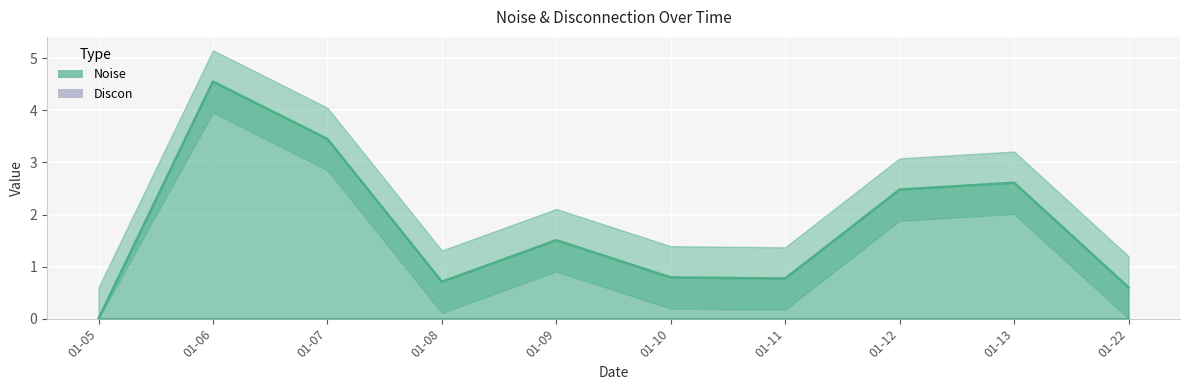

Which has a higher value, 01-07 or 01-12?

01-07